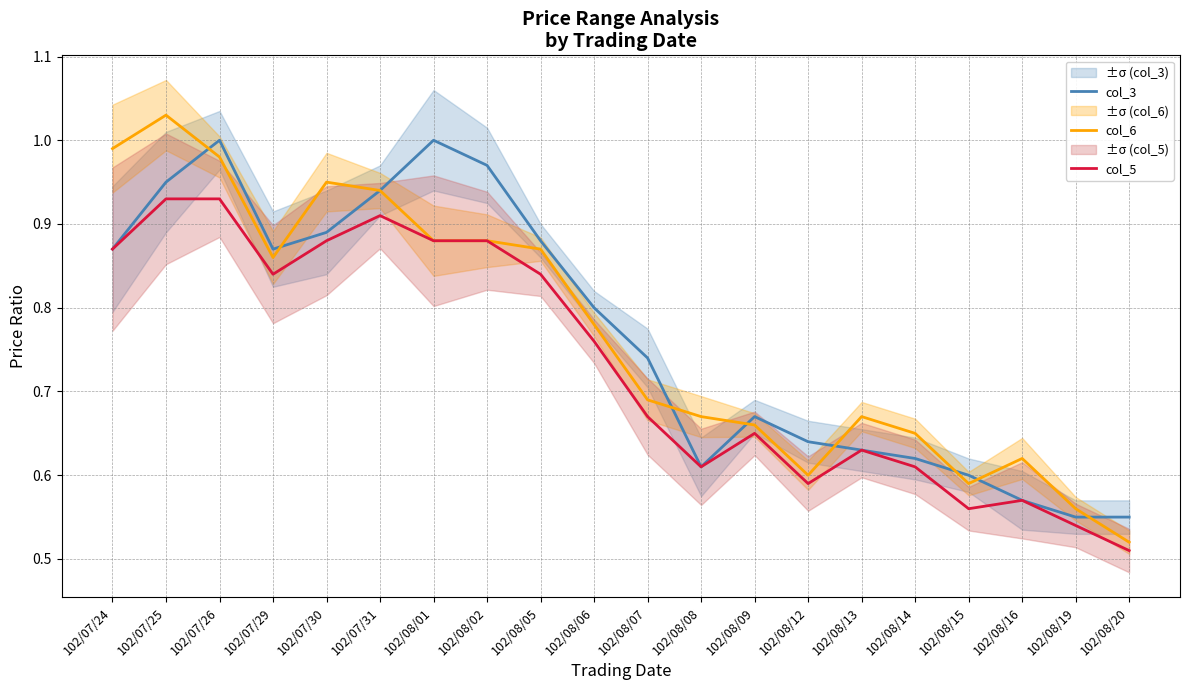

Is it true that col_3 equals 0.5 at 102/07/25?

False